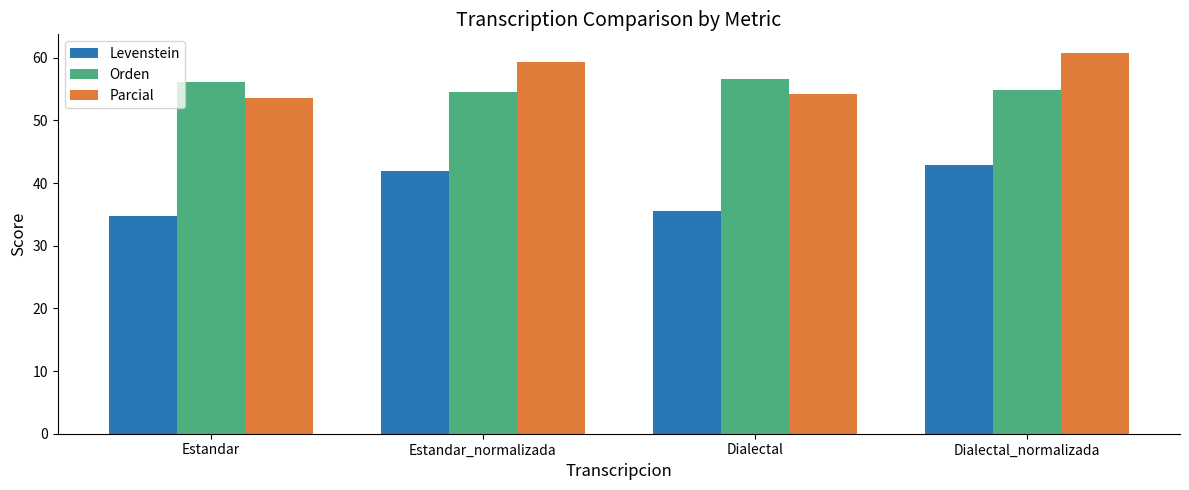

What is the difference between the maximum and second lowest values in the Orden series?

1.6